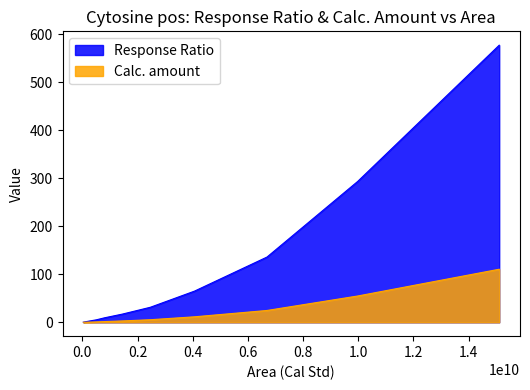

Read the Calc. amount value at 803683932.

1.5